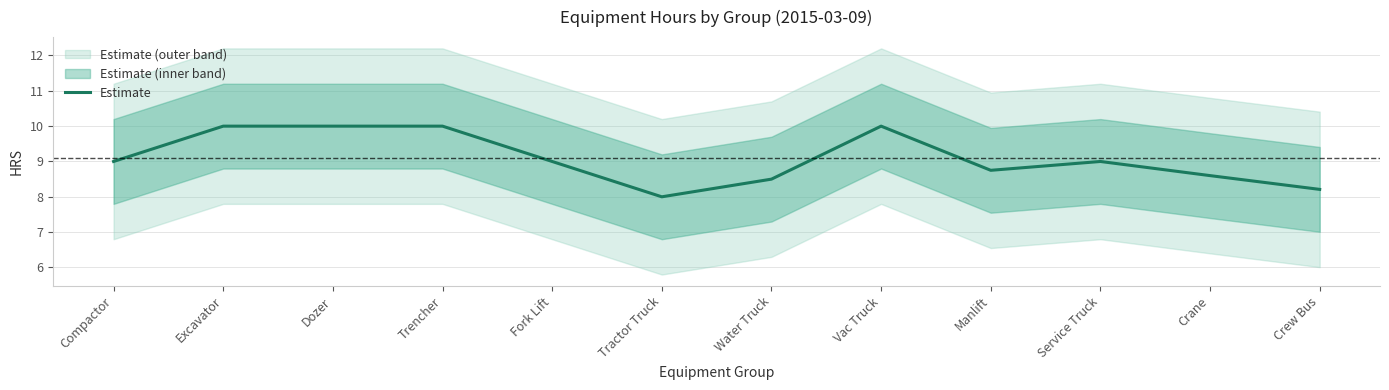

True or false: the data shows 15.6 at Excavator.

False